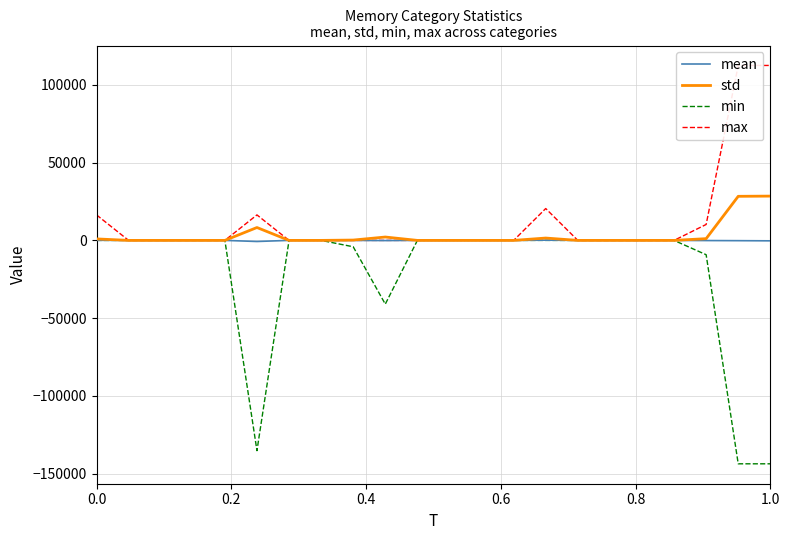

True or false: min and max cross at least once.

False